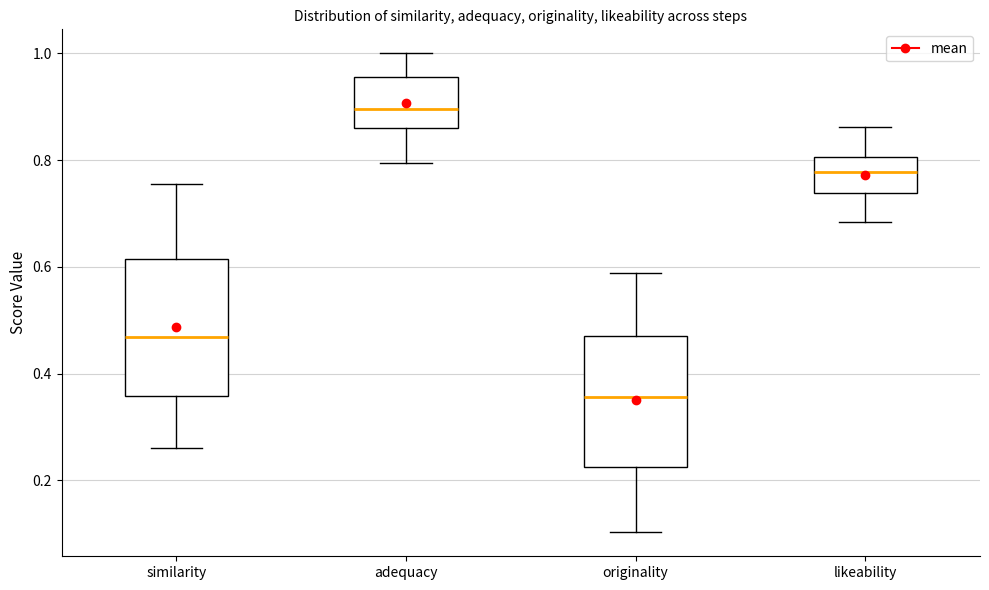

Reading left to right, read every box against the y-axis: the position of its median line, the range the box covers, and the ends of its whiskers. The values are not printed on the chart, so give them approximately, as read against the axis.

similarity: median 0.46, box 0.36 to 0.62, whiskers 0.26 to 0.76
adequacy: median 0.90, box 0.86 to 0.96, whiskers 0.80 to 1.00
originality: median 0.36, box 0.22 to 0.46, whiskers 0.10 to 0.58
likeability: median 0.78, box 0.74 to 0.80, whiskers 0.68 to 0.86